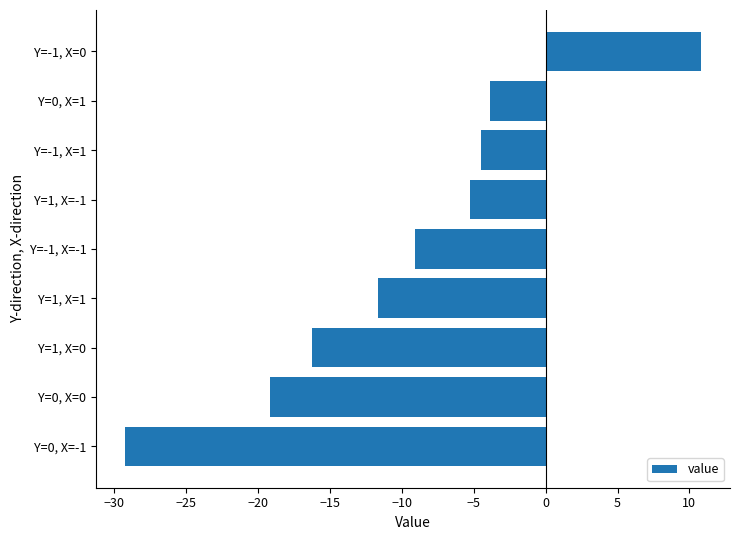

What is the difference between the second highest and second lowest values?

15.3